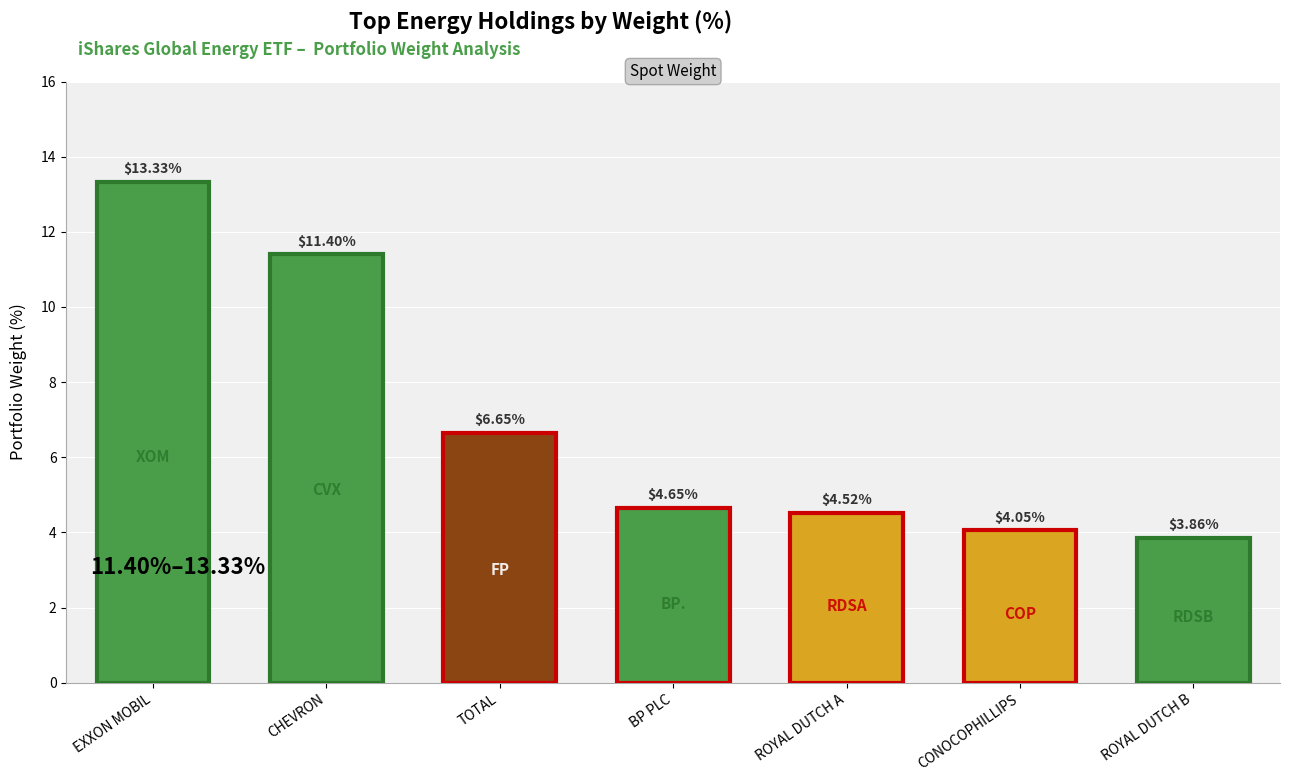

How many data points does each series have?

7